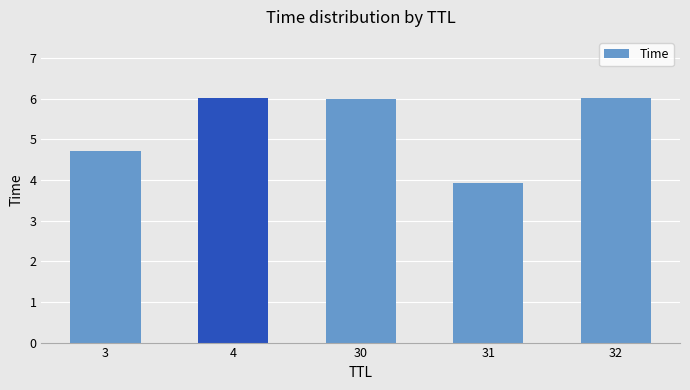

What is the maximum value shown in the chart?

6.0